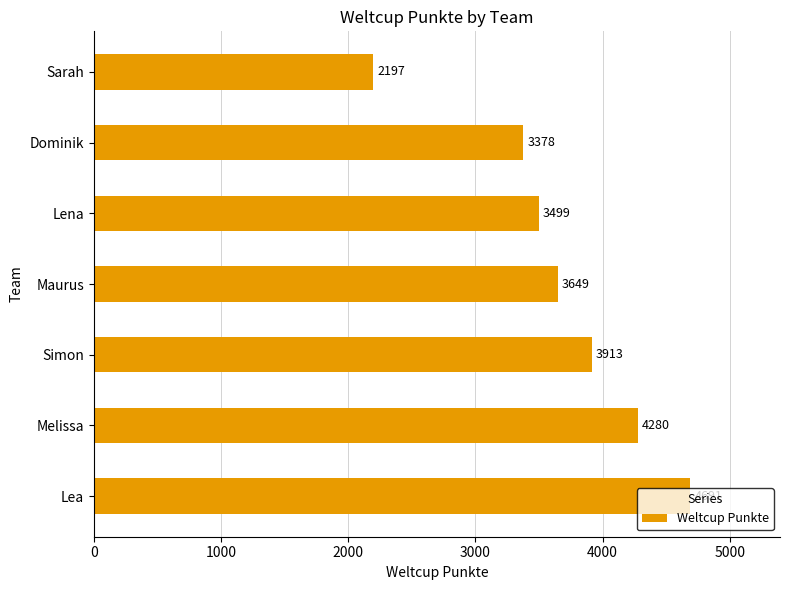

What is the change in value from Lena to Sarah?

-1302